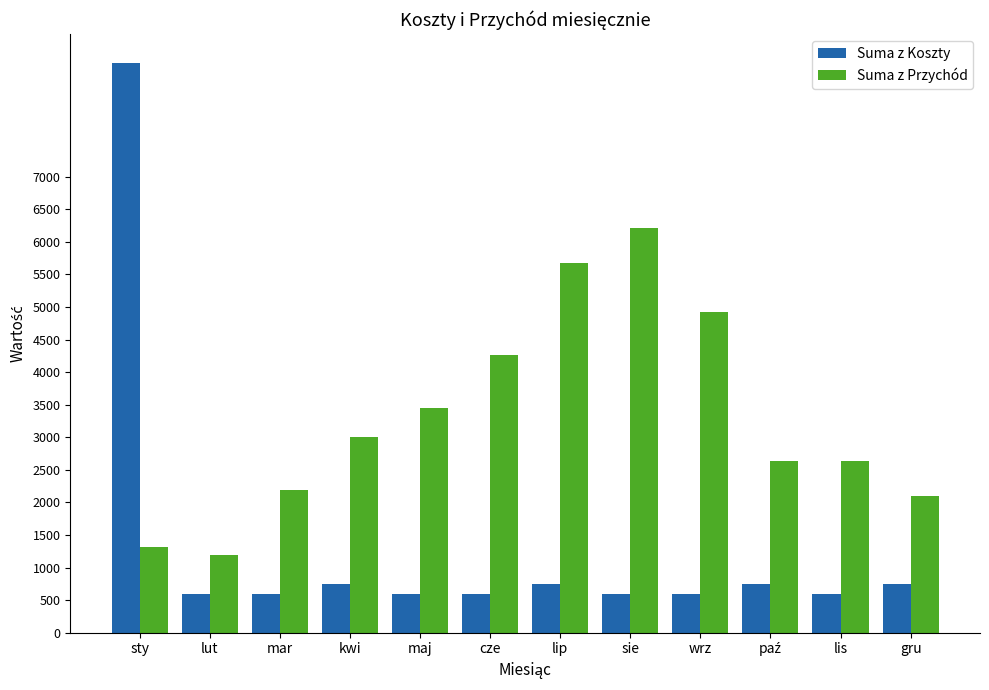

At gru, list the series in order from largest to smallest.

Suma z Przychód, Suma z Koszty